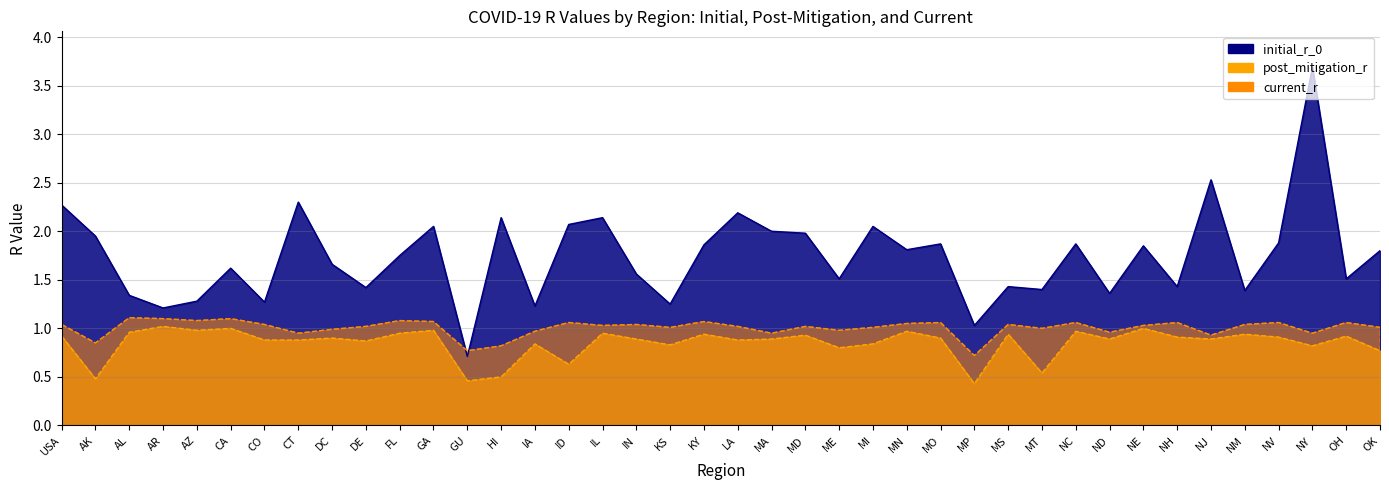

What position from the left is CO?

7